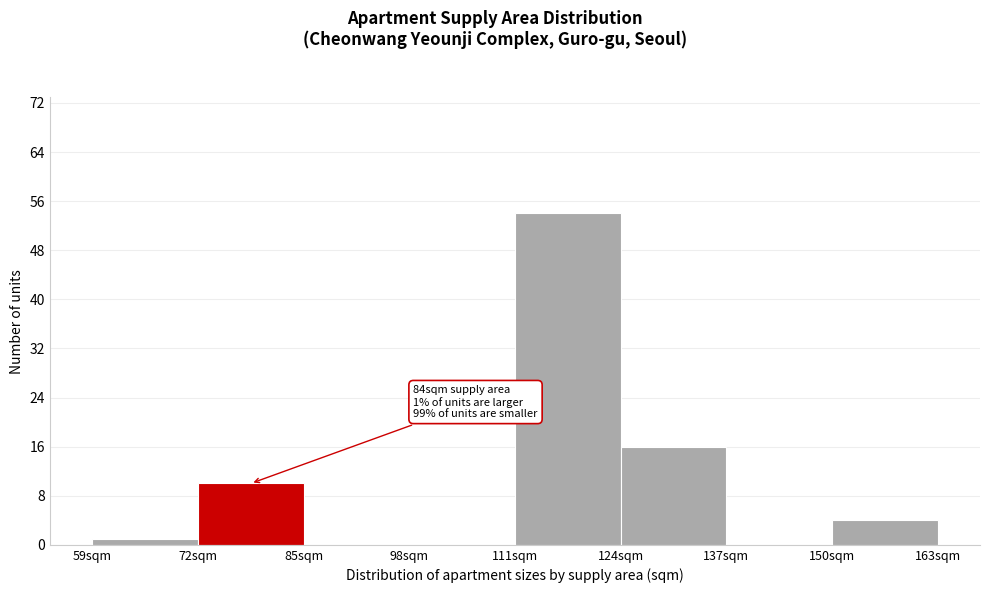

Which range on the x-axis has the tallest bar?

111 to 124